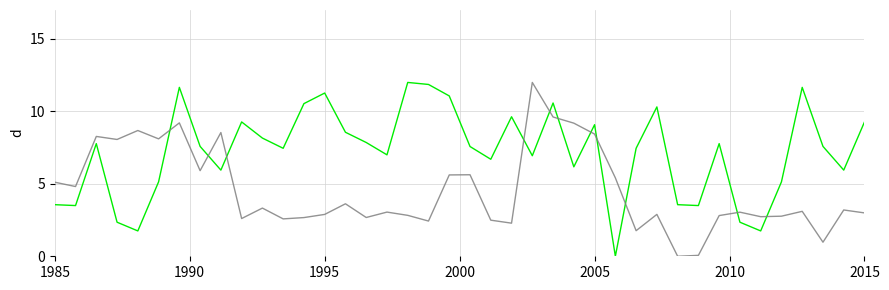

What is the maximum value shown in the chart?

12.0